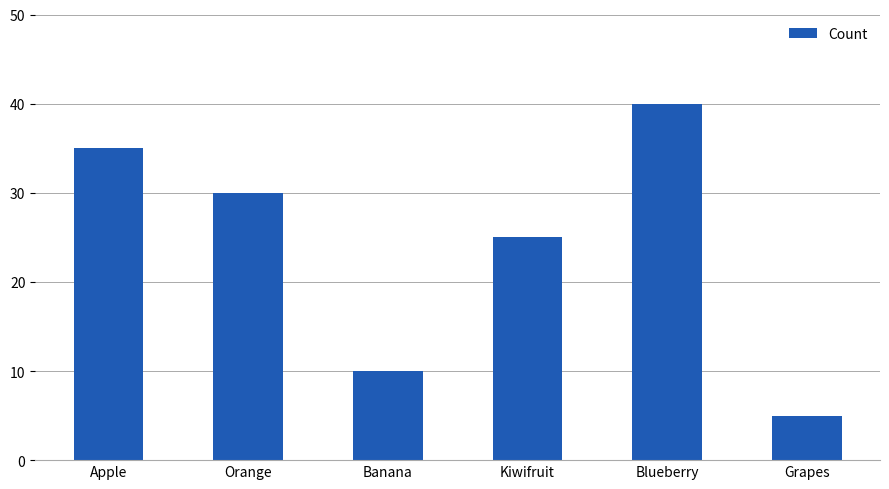

True or false: the data shows 51 at Apple.

False